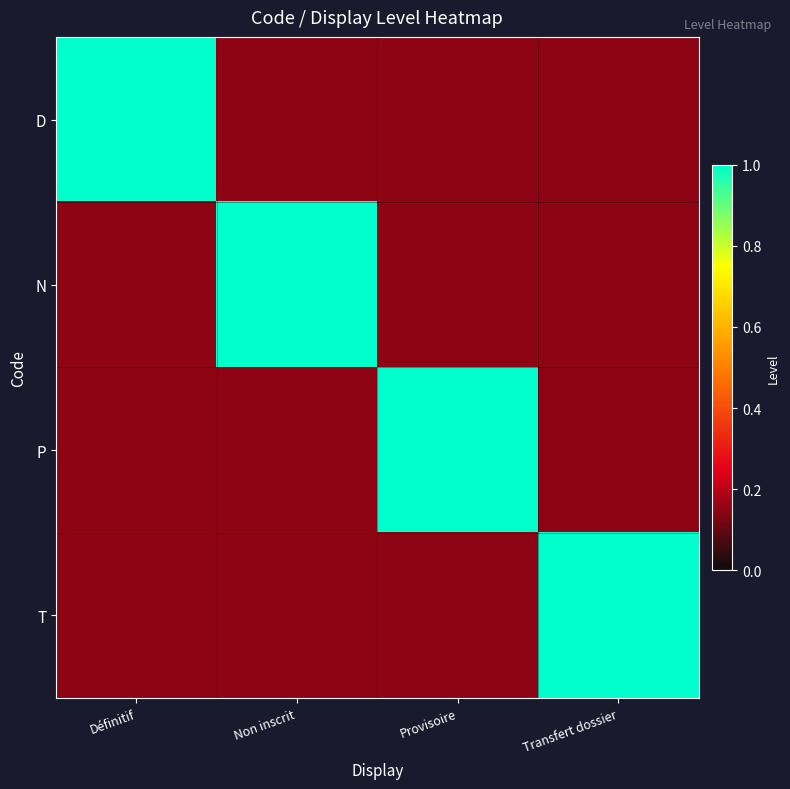

Rank the series by their maximum value, from lowest to highest.

D, N, P, T